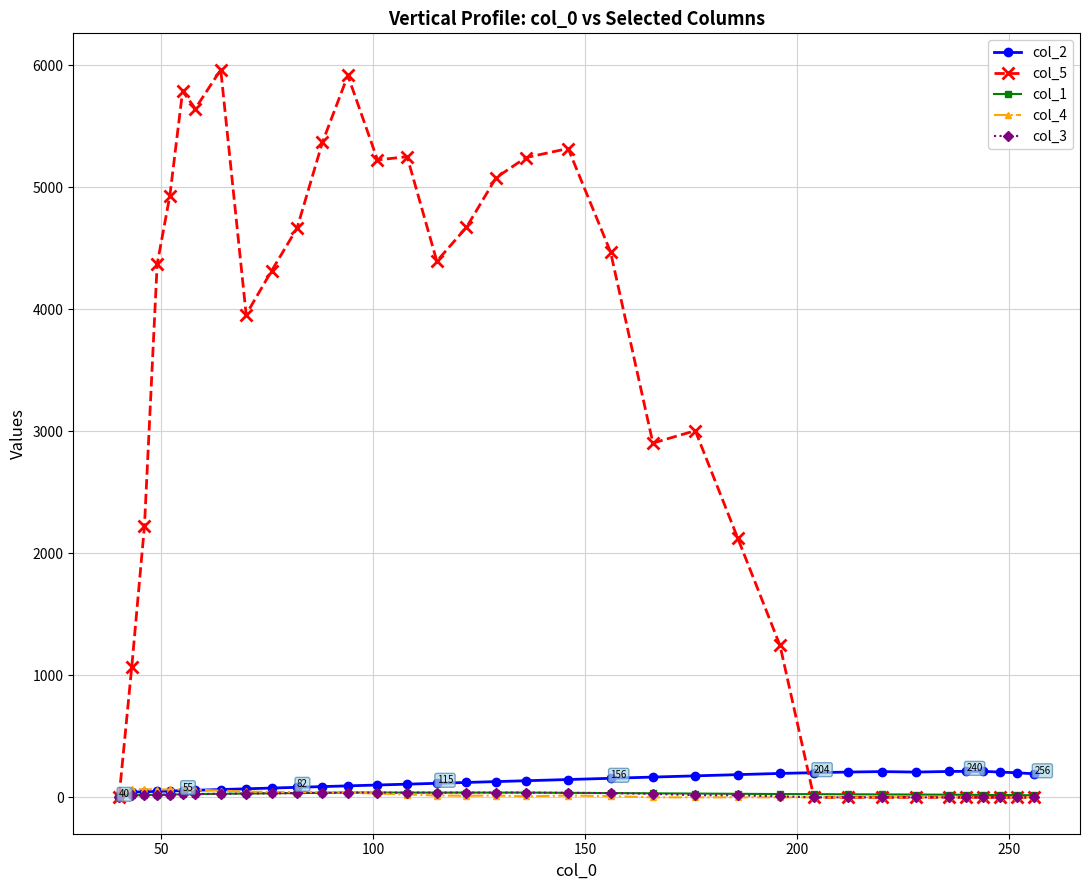

Which series has the largest total across all categories?

col_5